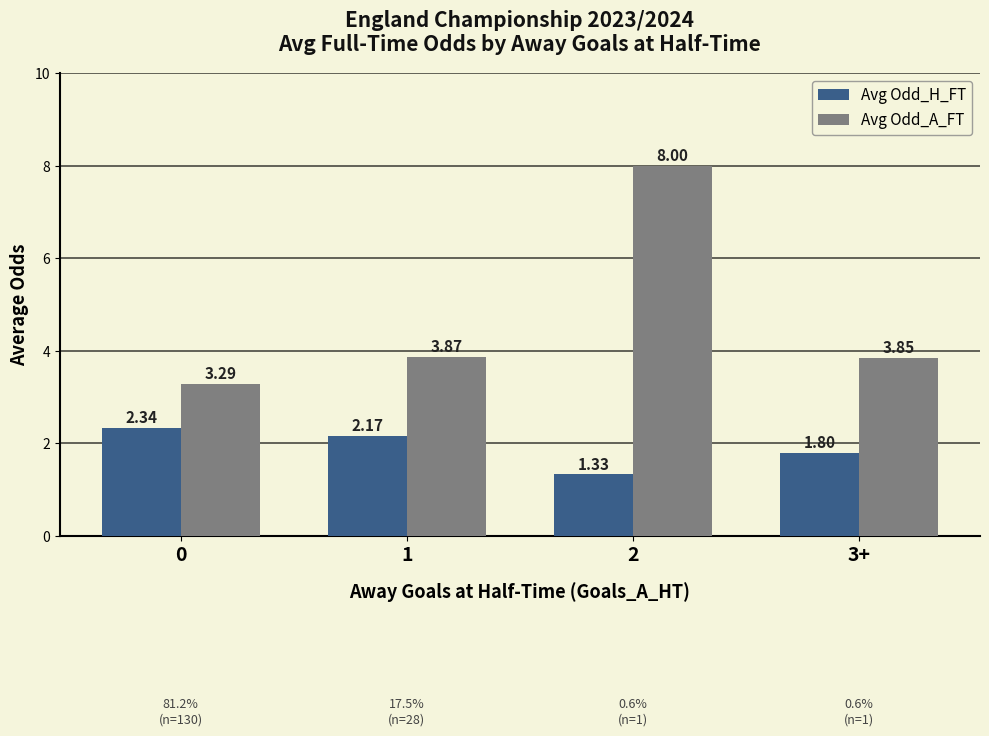

What is the sum of the Avg Odd_A_FT values at 3+ and 0?

7.1